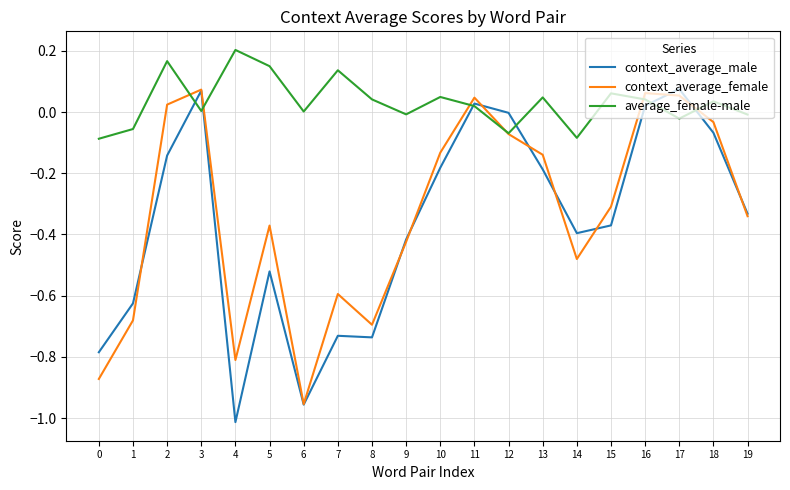

Which category has the highest value in the average_female-male series?

4